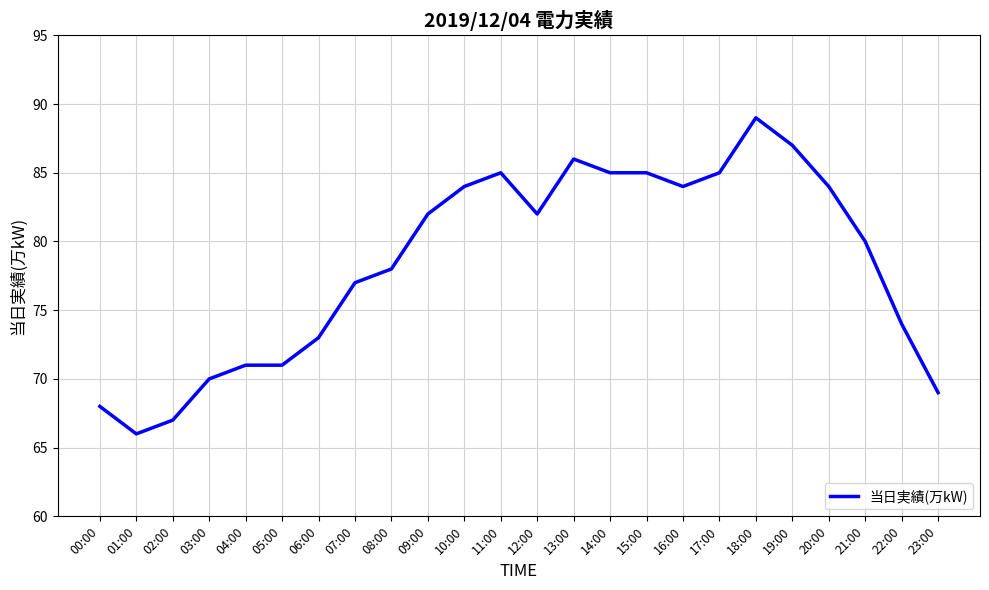

What is the approximate value at 06:00?

73